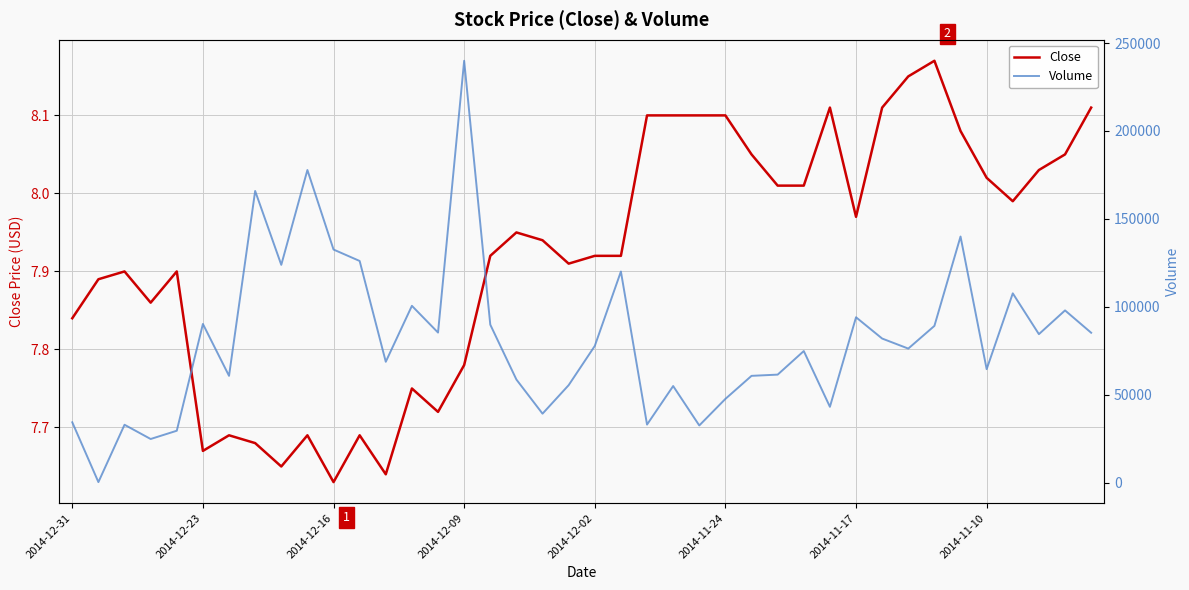

What is the approximate value of Volume at 38?

98000.0